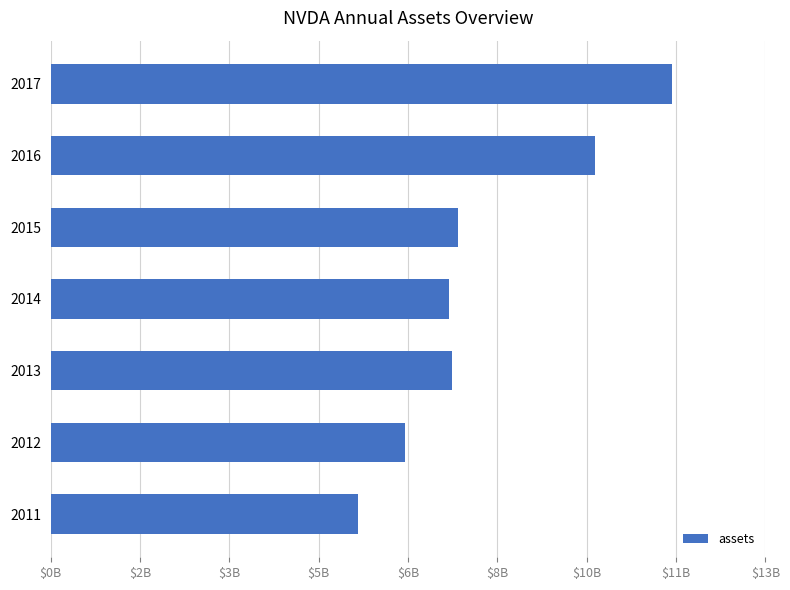

Does the chart contain any negative values?

No